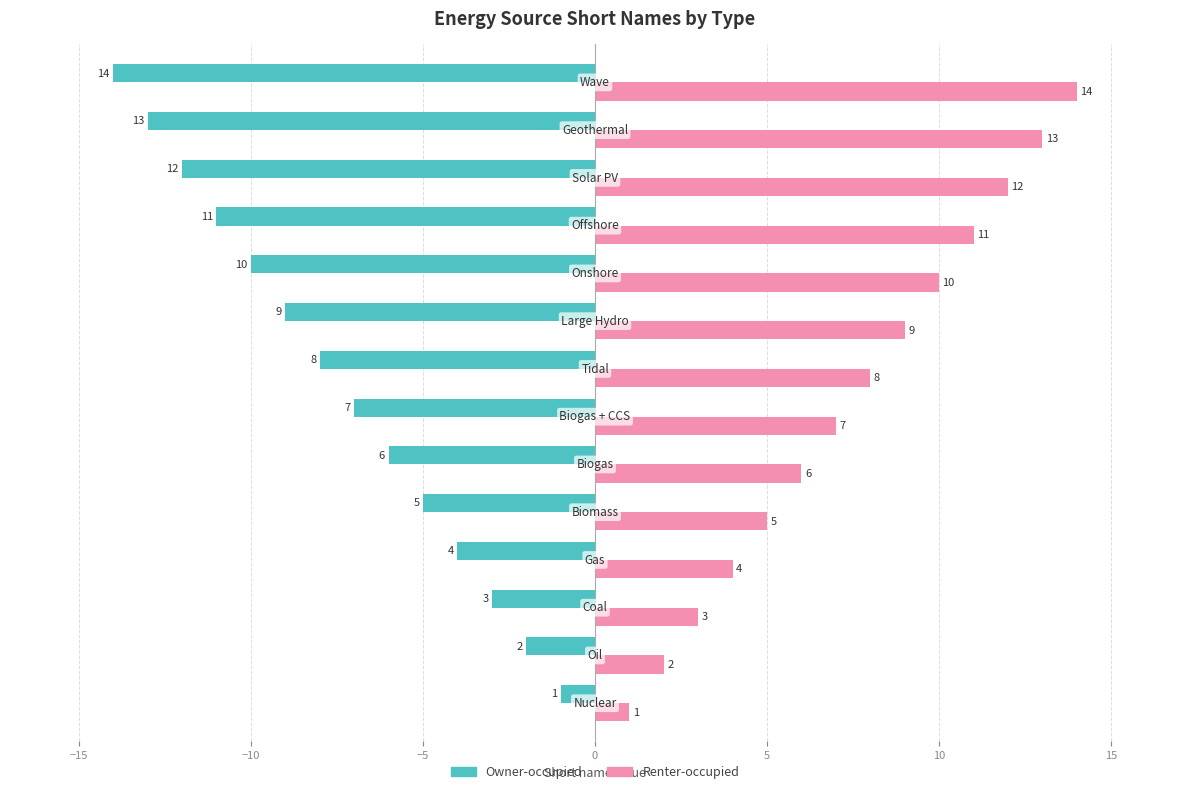

List the series in order of their overall mean, highest first.

Renter-occupied, Owner-occupied